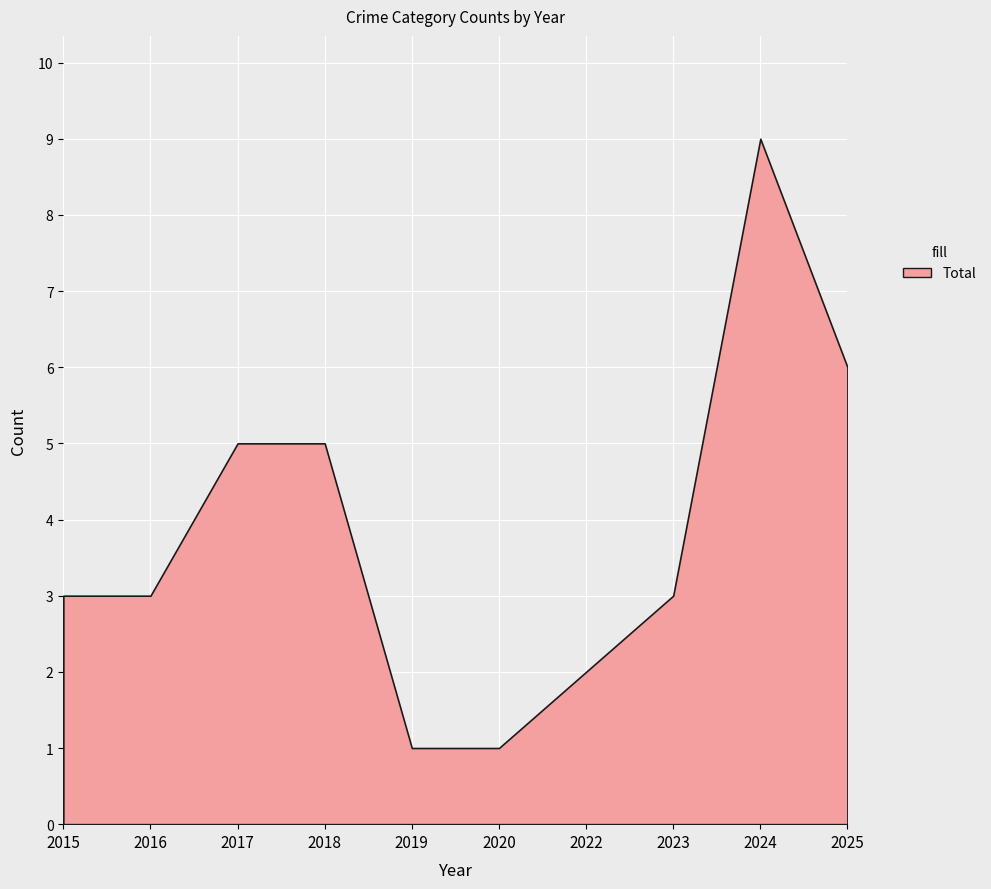

Where is Total nearest to the value 5?

2017